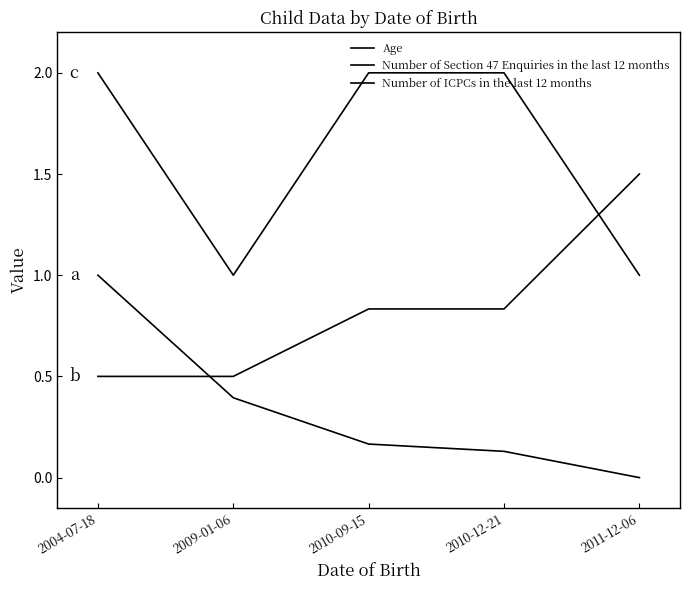

Is this an area chart (filled region under the line)?

No